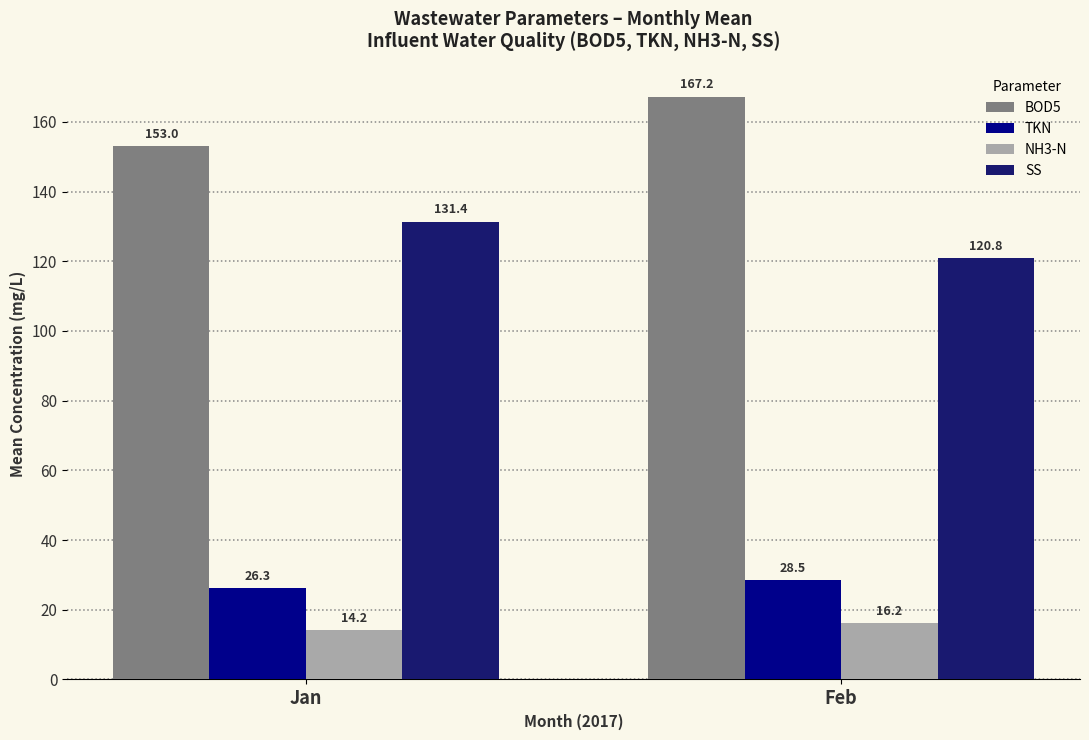

What is the maximum value for BOD5?

167.2